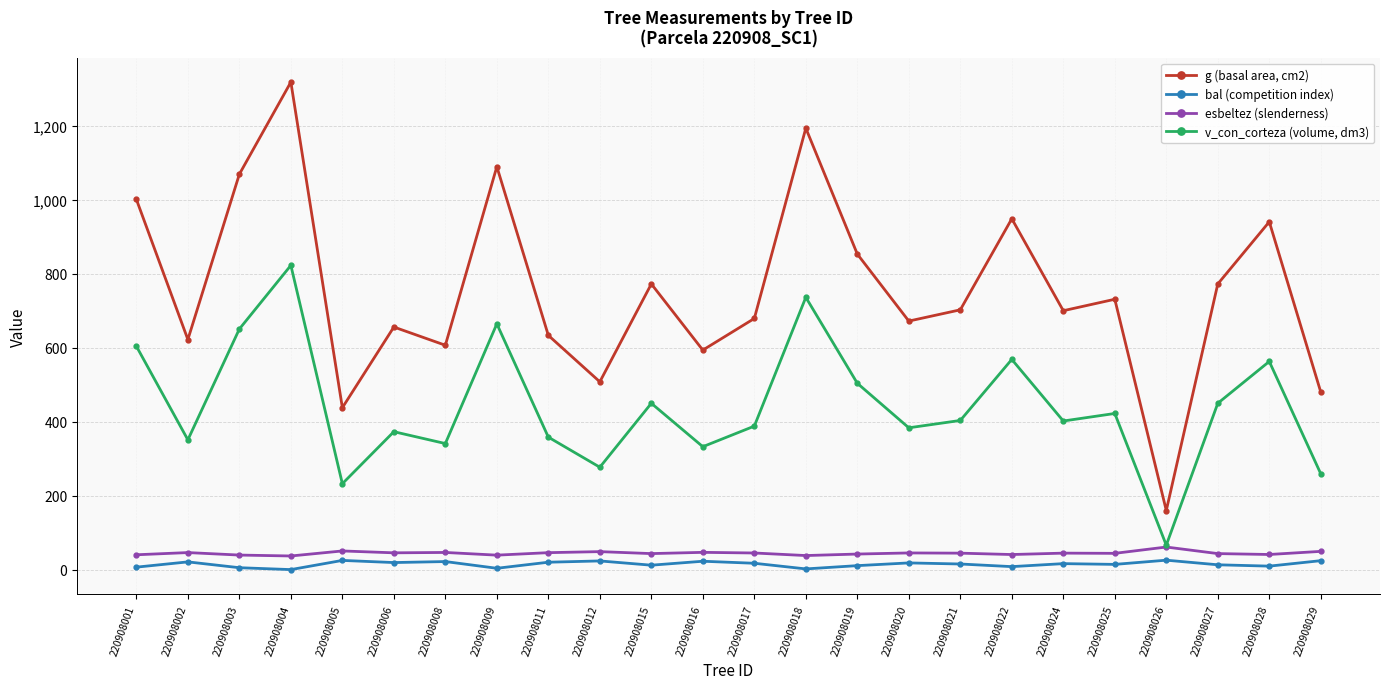

At which category does v_con_corteza (volume, dm3) reach its first local valley?

220908002